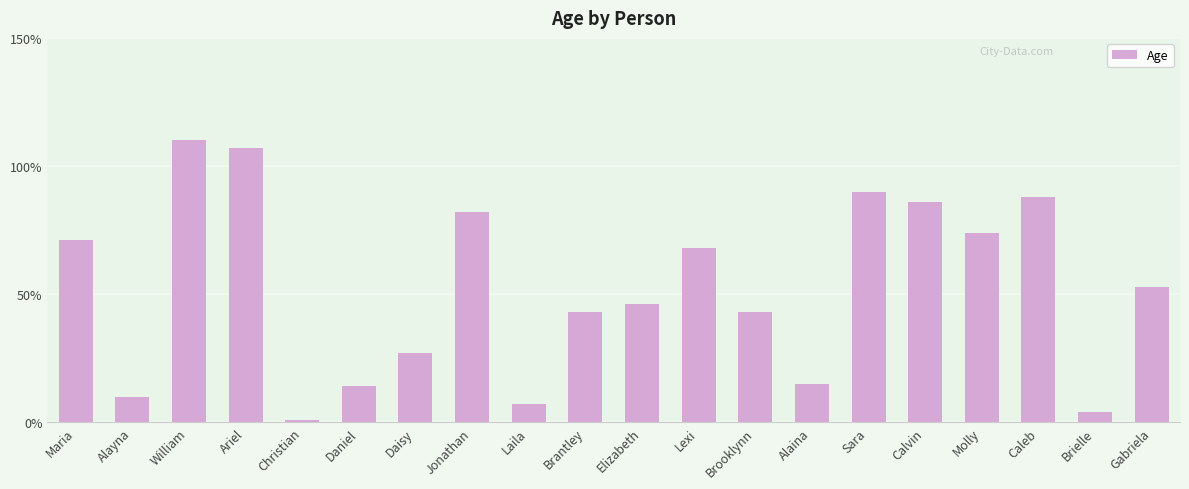

Is it true that the value at Caleb is 88?

True